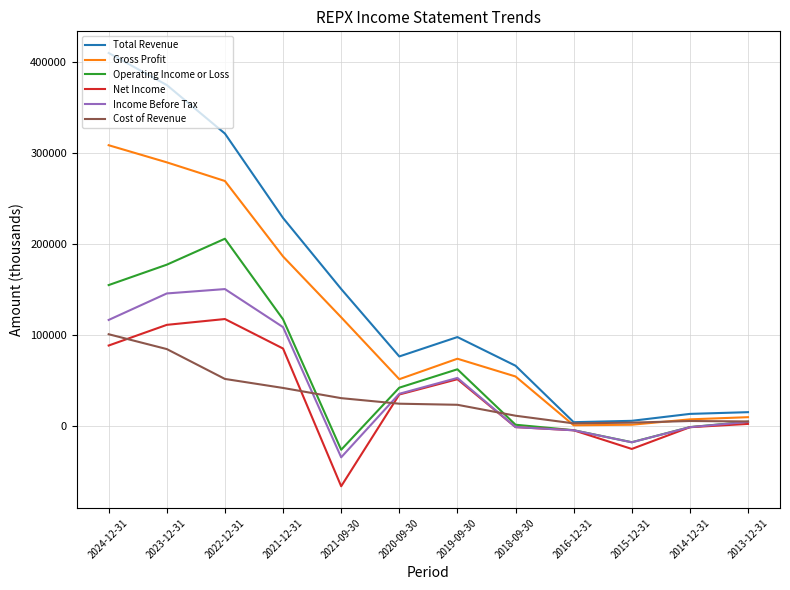

Between 2022-12-31 and 2018-09-30, which series saw the biggest shift?

Total Revenue